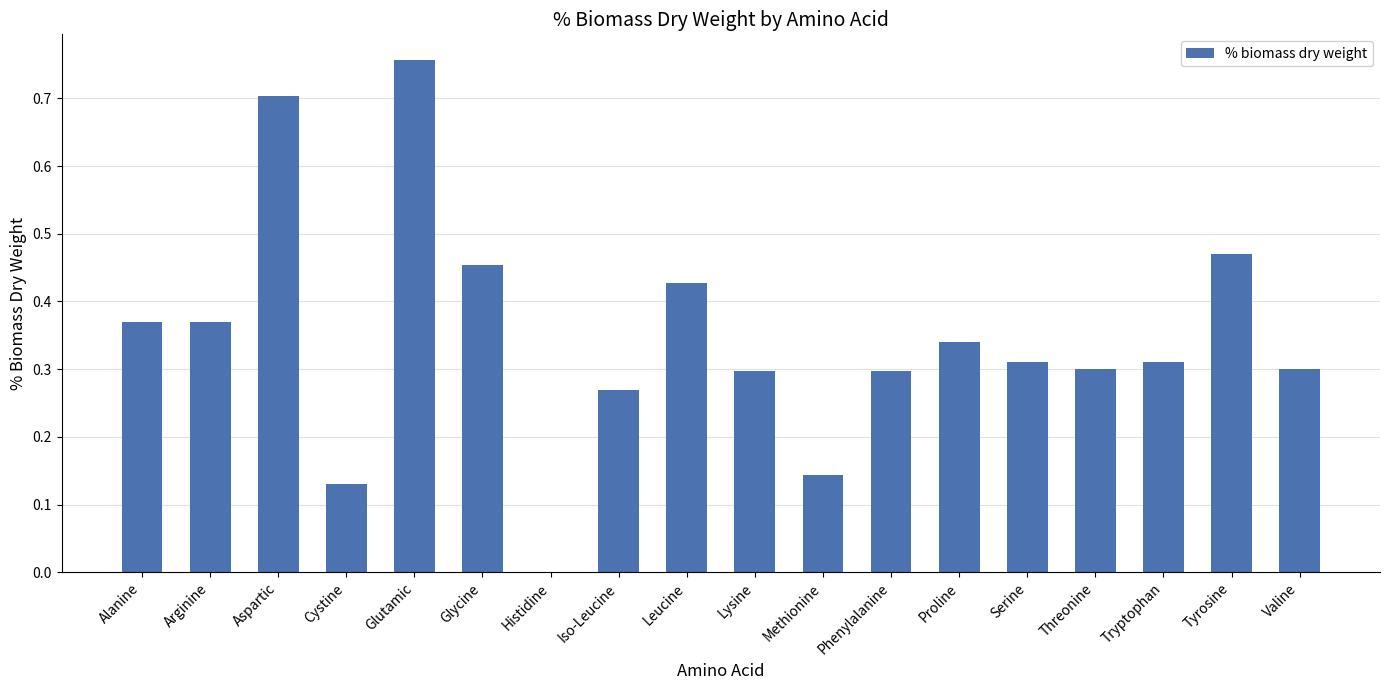

What is the sum of the values at Threonine and Lysine?

0.6